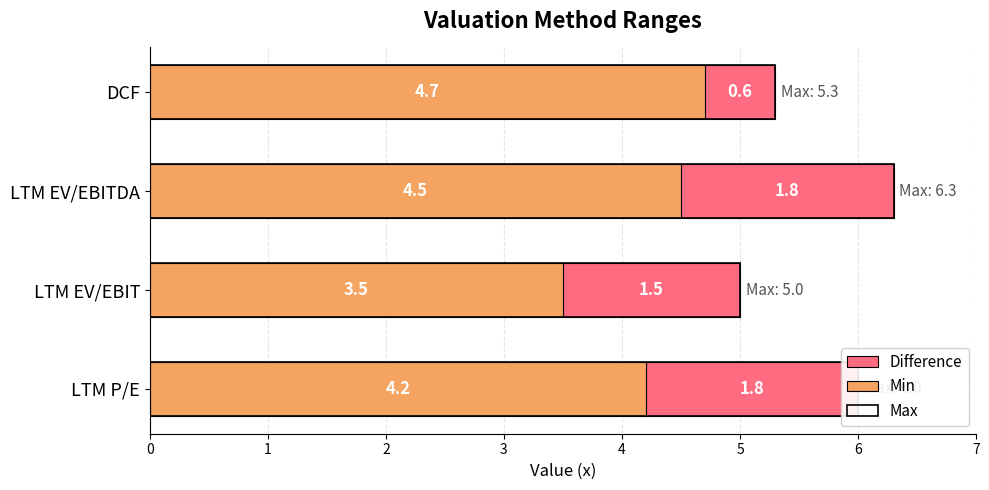

Which series changed the most between LTM EV/EBIT and LTM EV/EBITDA?

Max